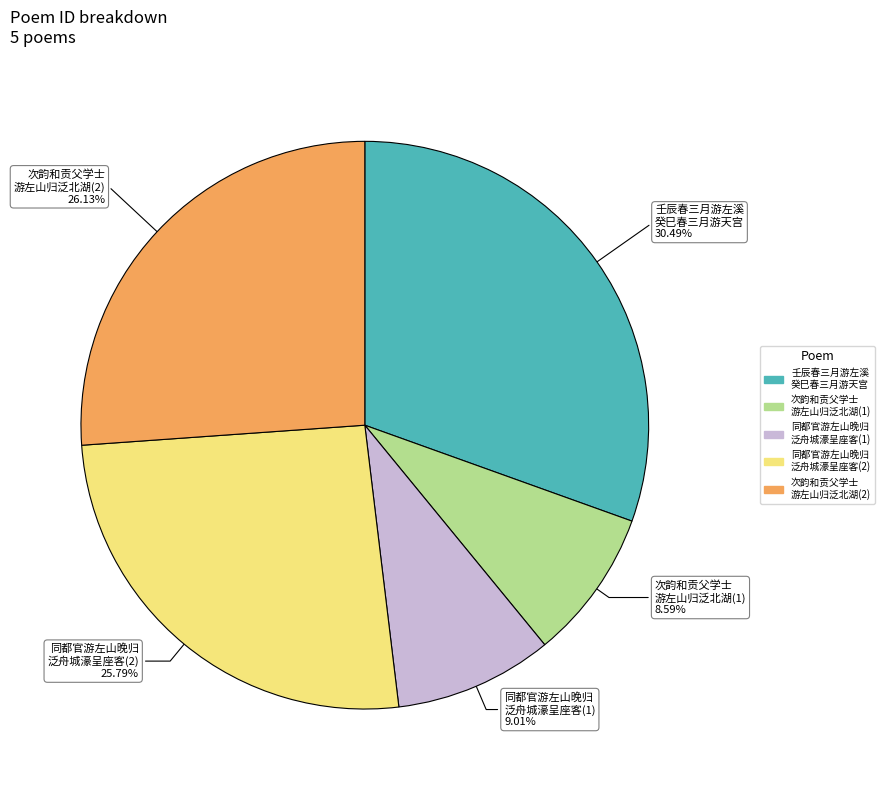

Is there any slice that represents more than half of the pie?

No